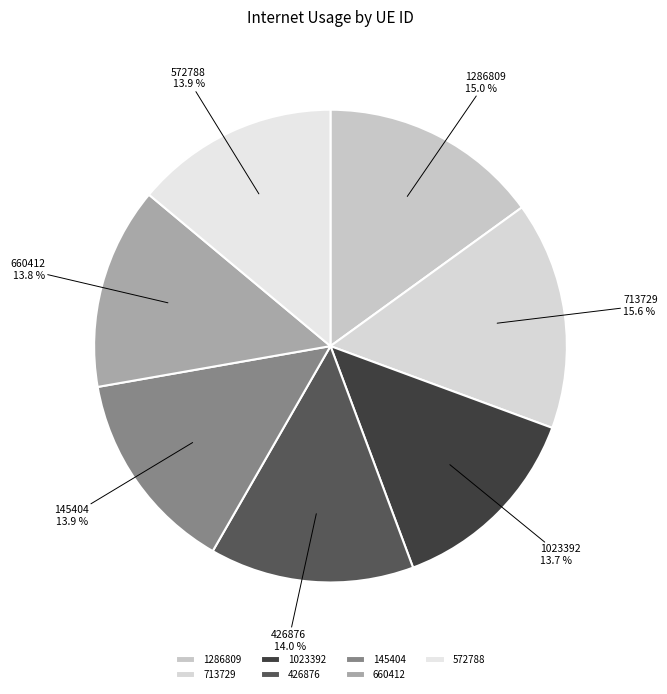

True or false: 713729 accounts for 27% of the total.

False